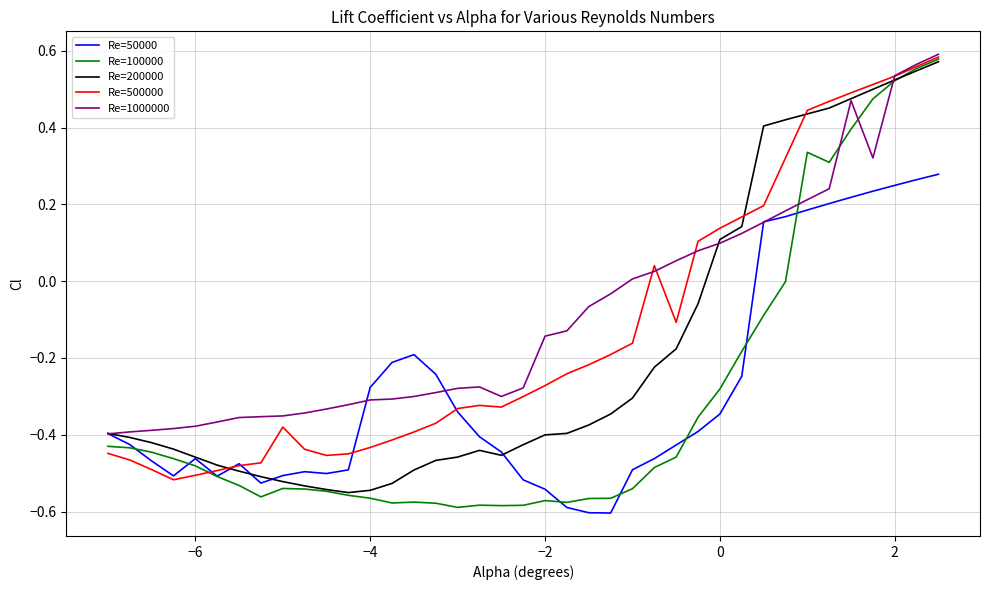

Which series has the widest spread of values?

Re=100000